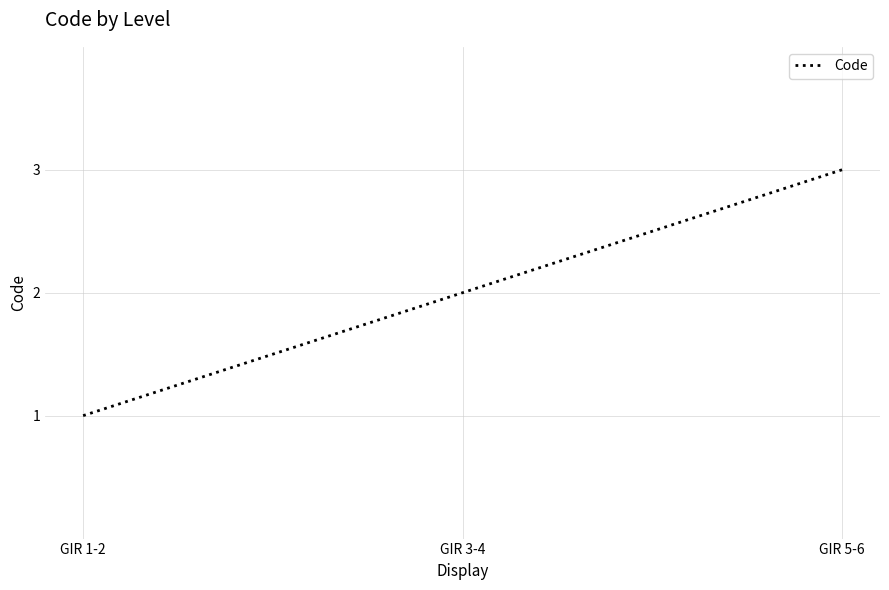

What is the sum of the values at GIR 3-4 and GIR 5-6?

5